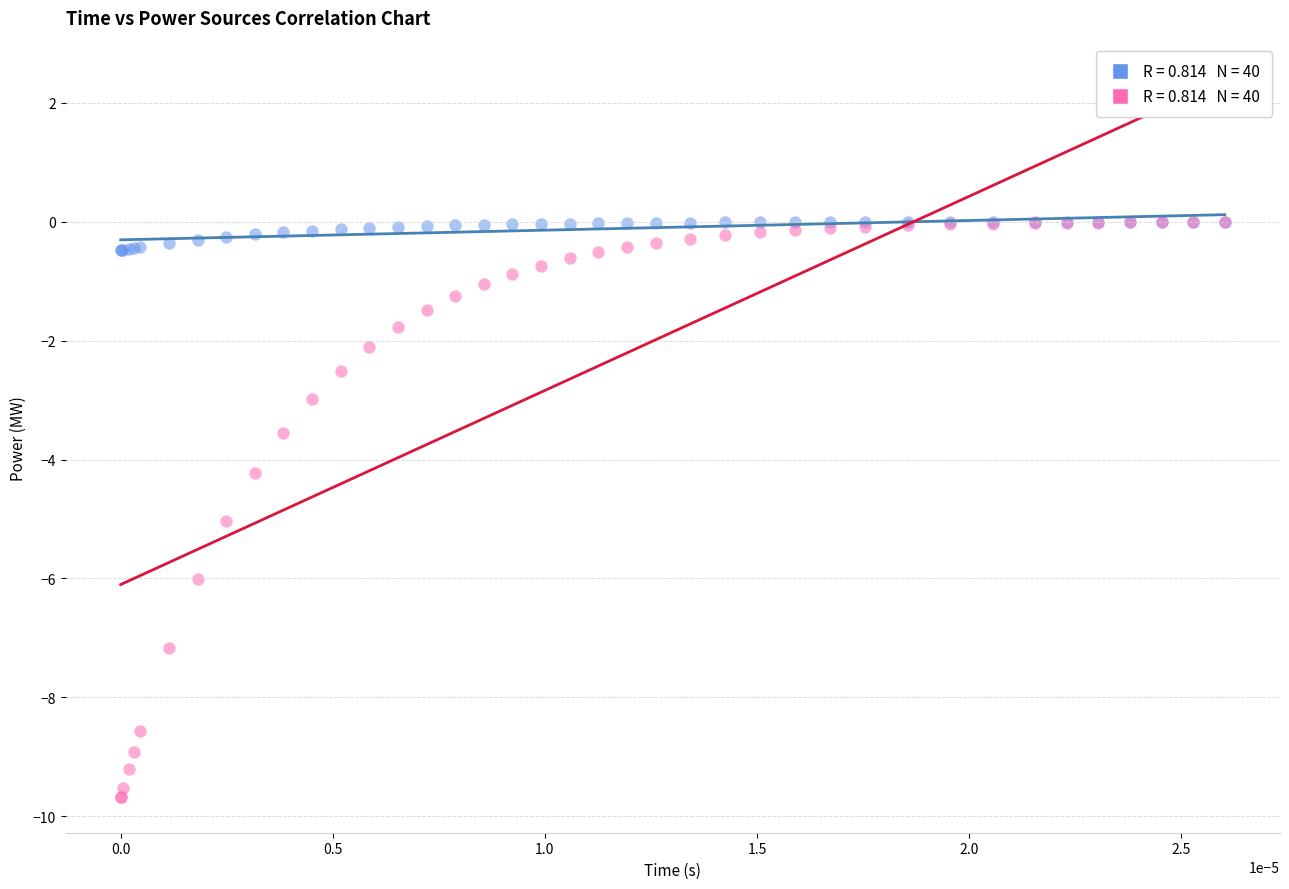

Across all series, what Y value is closest to -4?

-4.2